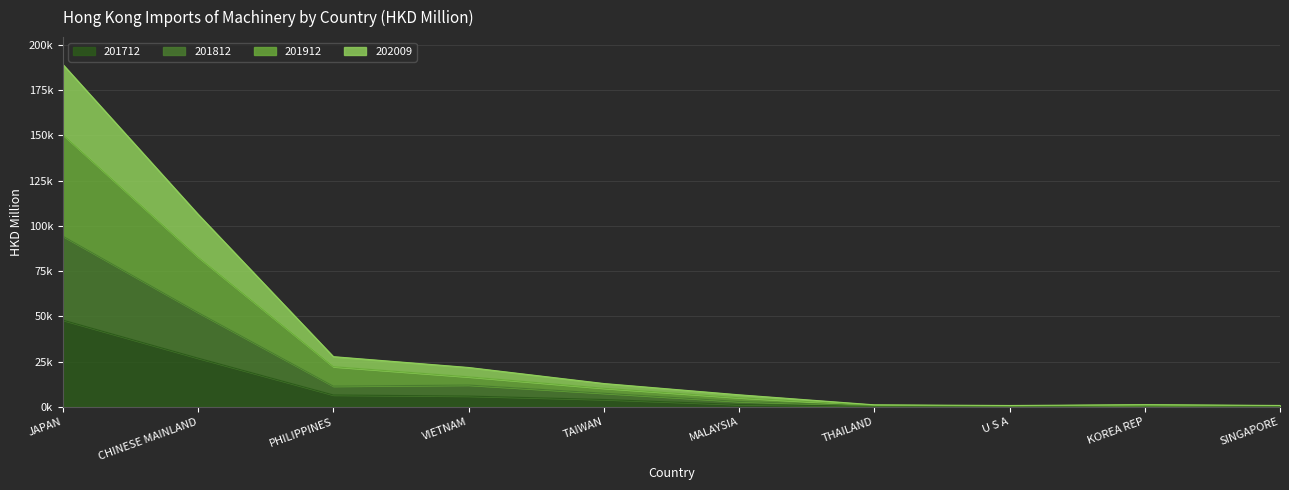

True or false: 201812 and 202009 intersect in this chart.

False